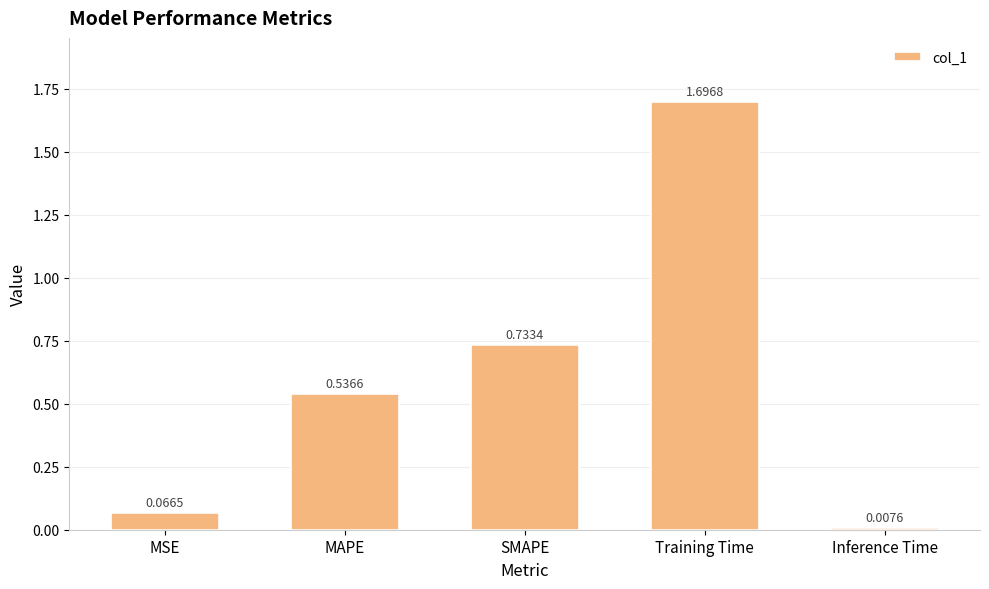

The chart shows a value of 0.8 at MAPE. True or false?

False